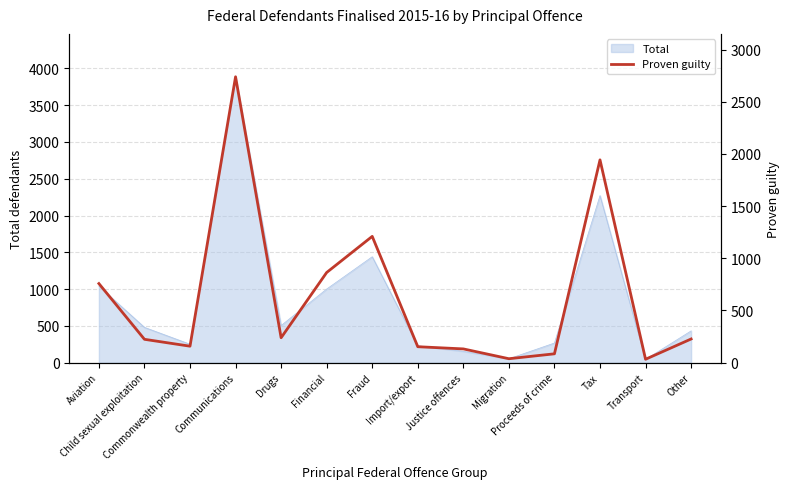

How many interior local valleys (lower than both neighbors) does the data have?

4